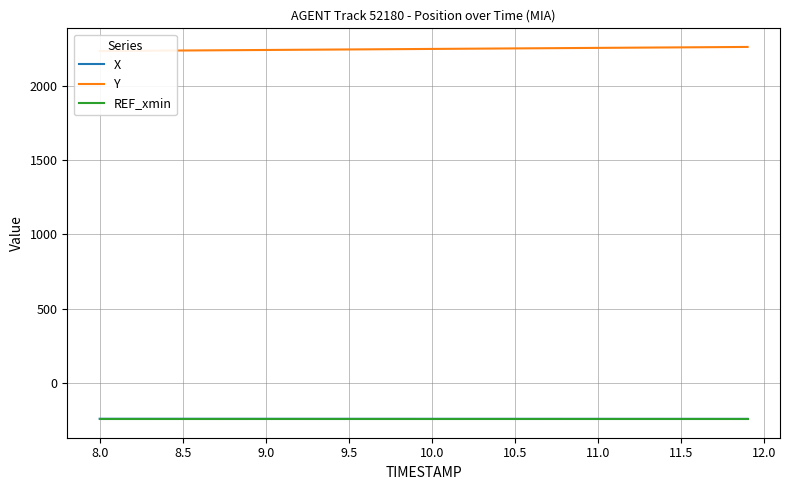

The Y series shows 678.4 at 29. True or false?

False